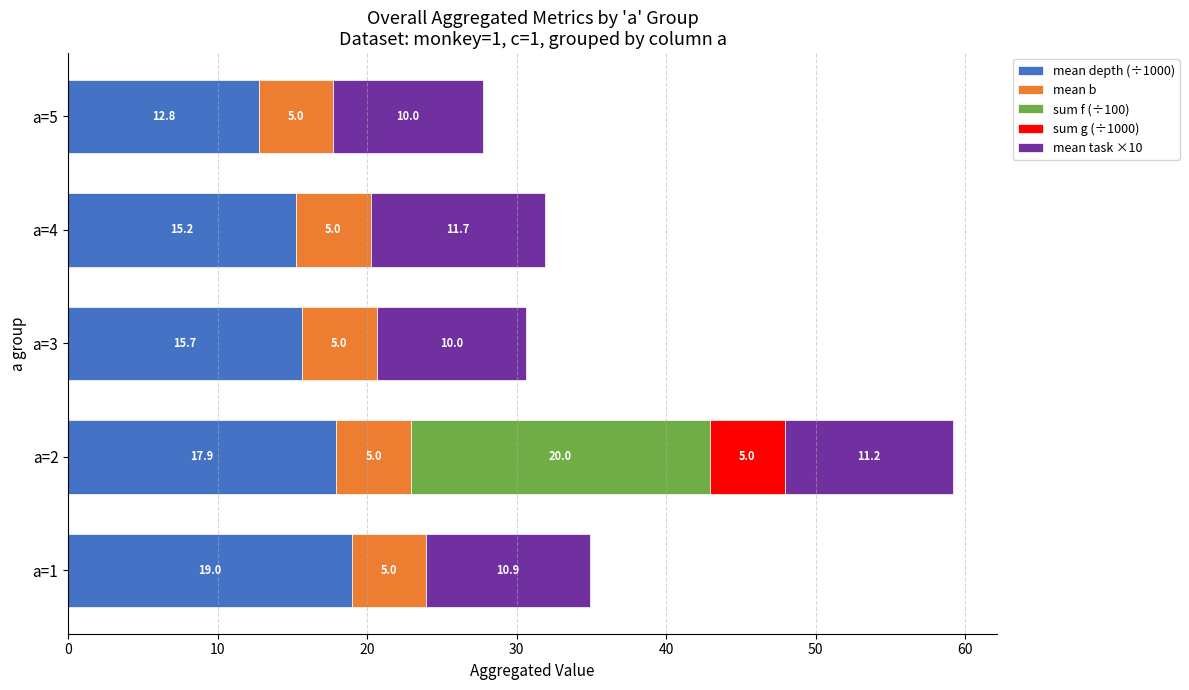

At which category is the sum across all series the highest?

a=2